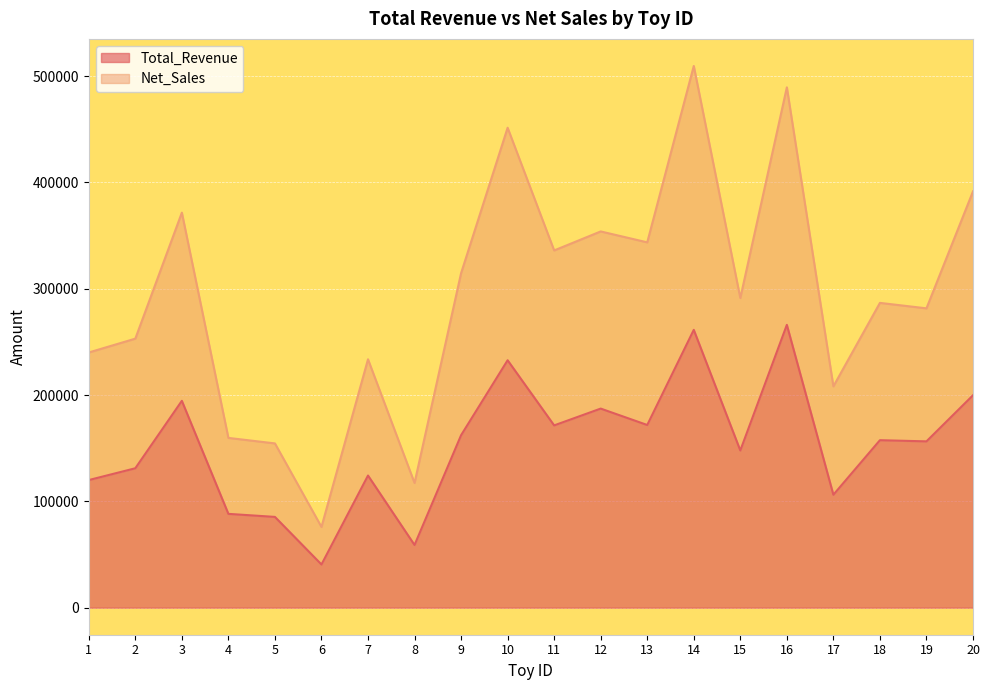

What value does the Total_Revenue series have at 19?

156400.0